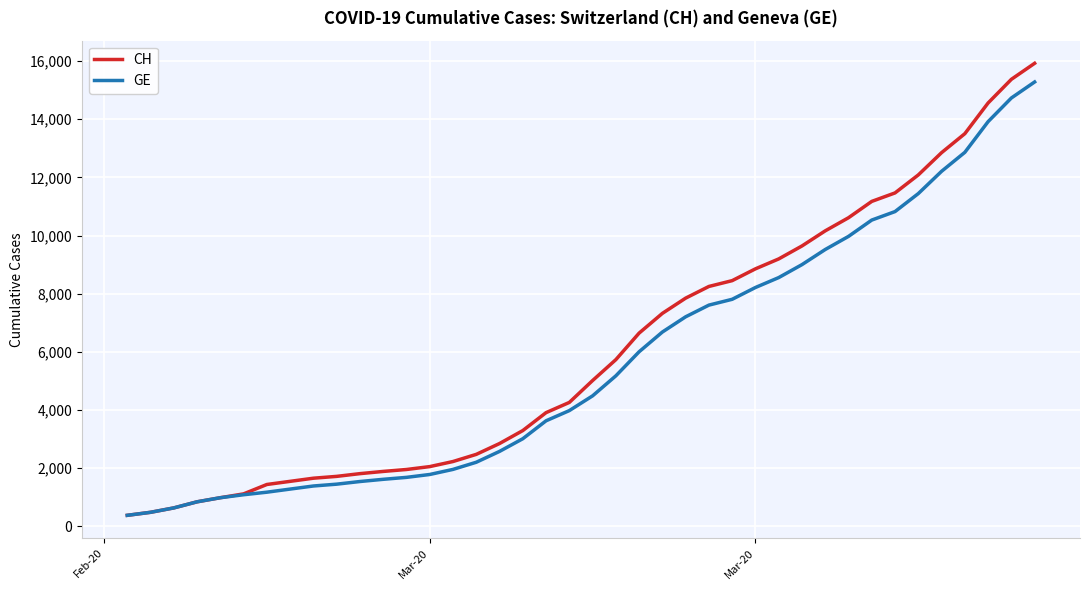

What are all the series names shown in the legend?

CH, GE